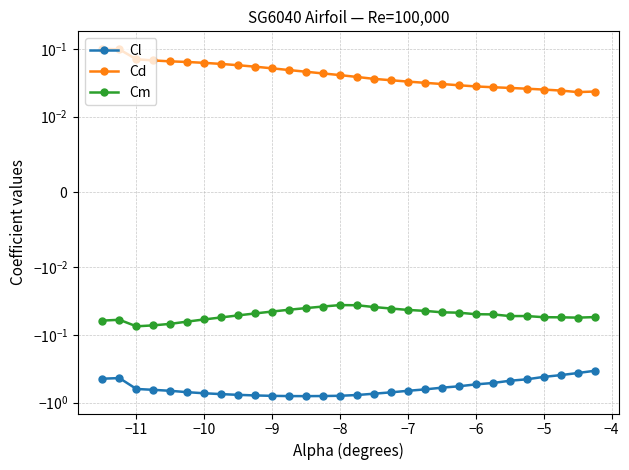

Is it true that Cm equals -0.0 at 12?

False